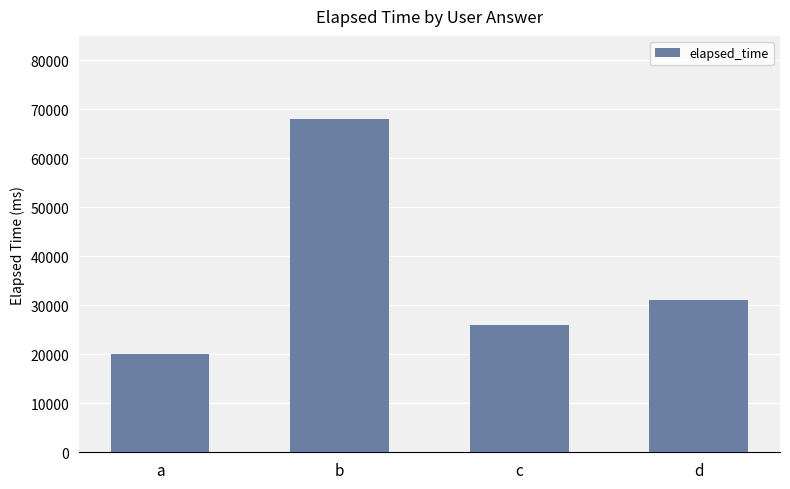

How many bars are there in total?

4